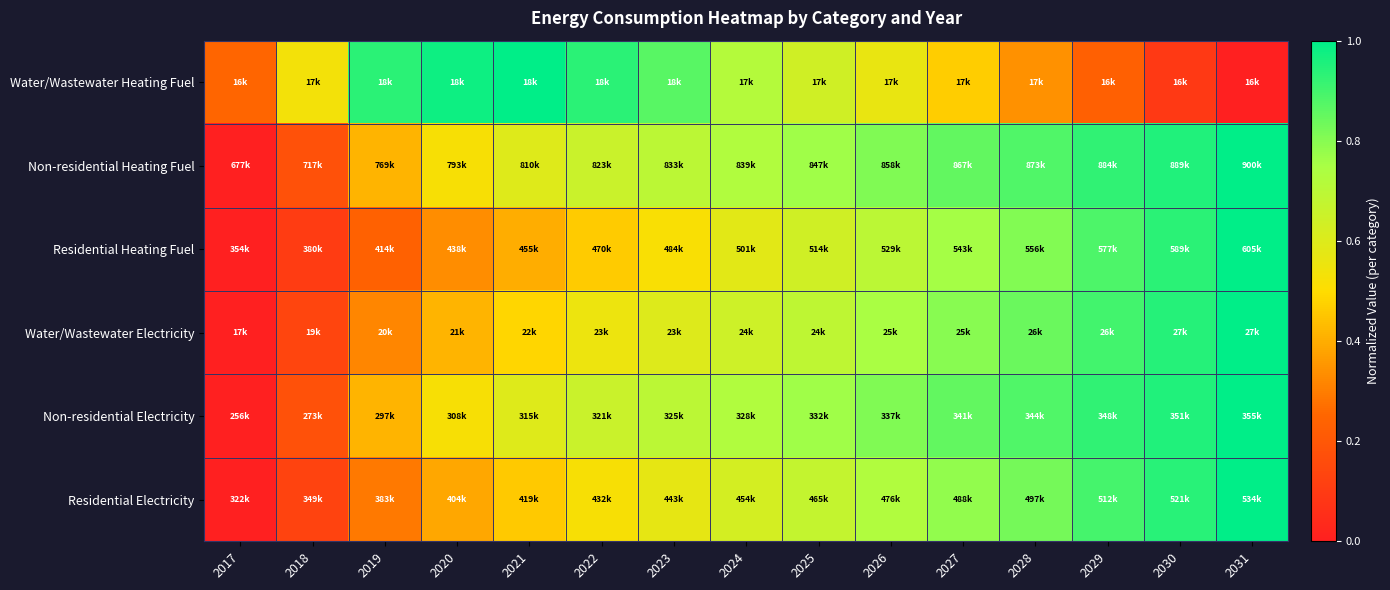

At which category does the chart reach its peak across all series?

2031